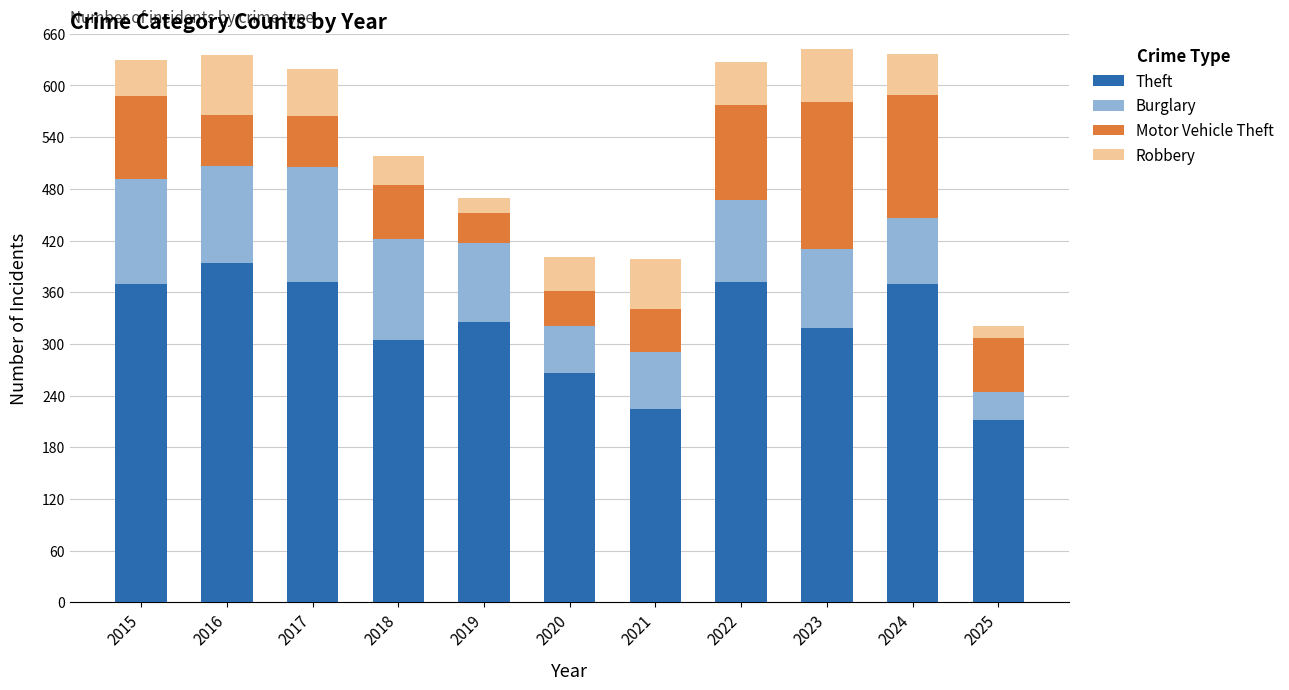

True or false: Theft has a value of 212 at 2025.

True